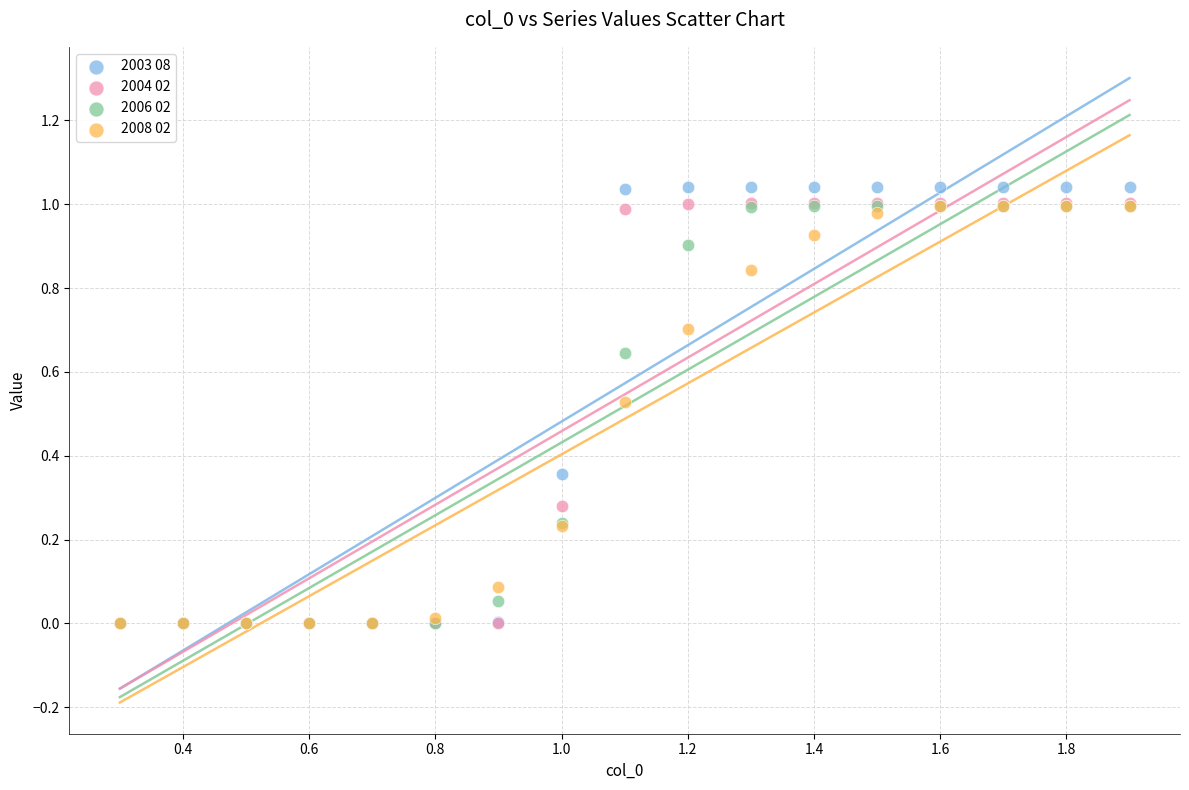

Which series has the widest spread of Y values?

2003 08